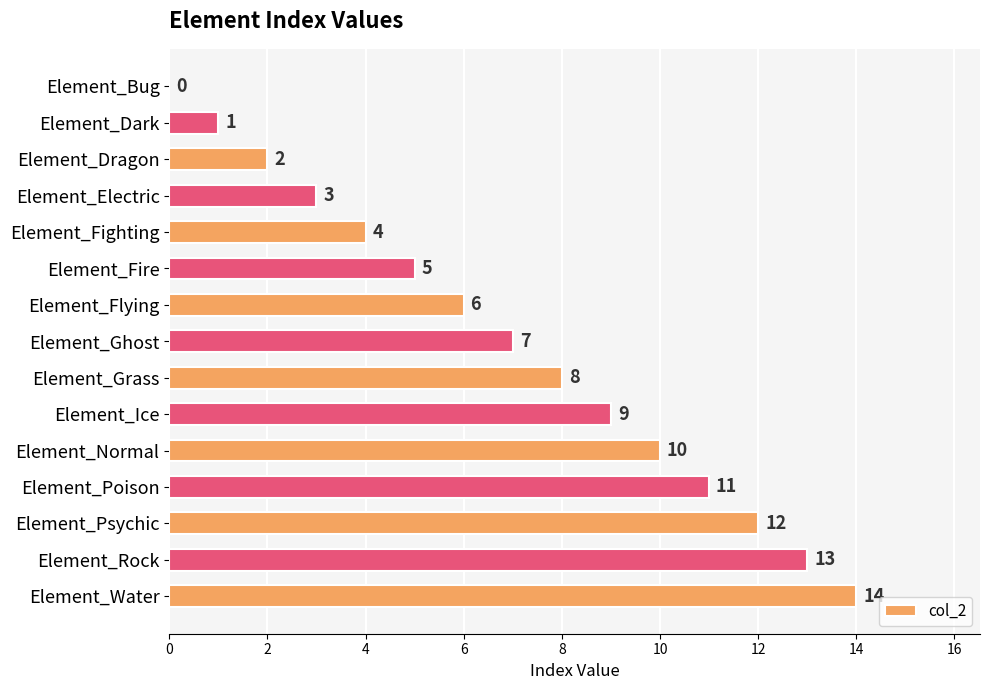

What is the greatest value displayed?

14